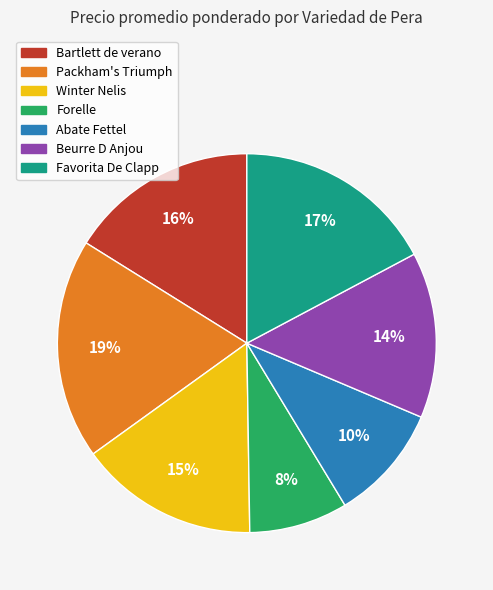

Count the number of slices in the pie.

7